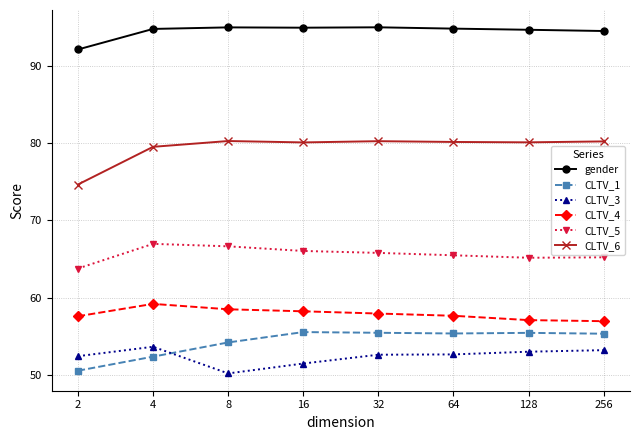

At how many categories does at least one series exceed 86?

8